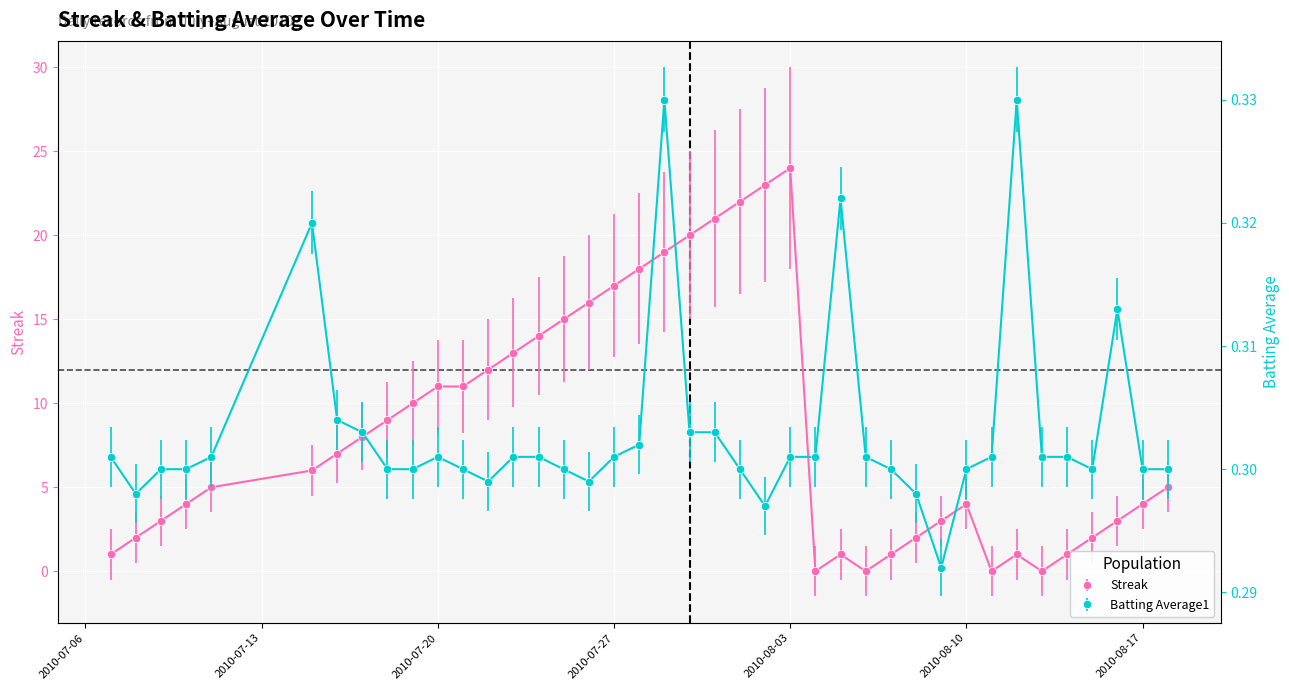

True or false: Streak has more than 1 points higher than both neighbors.

True